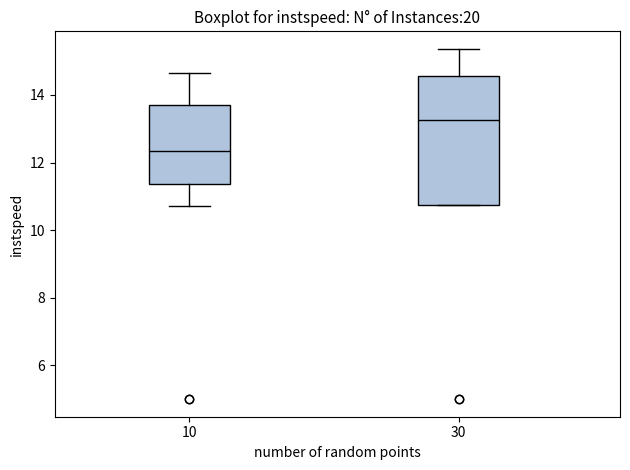

Which box has the lowest median line?

10